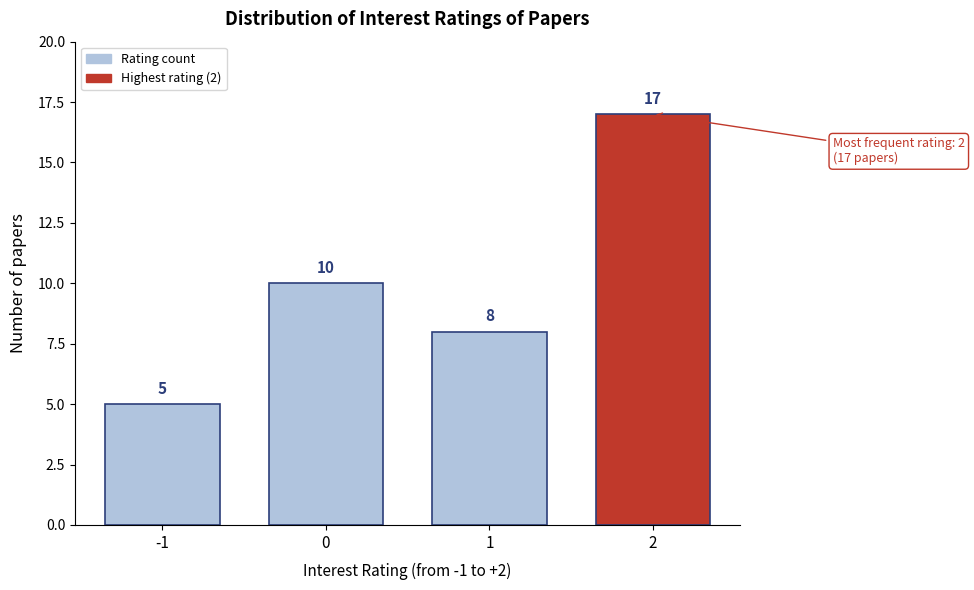

Reading left to right, transcribe all the data shown in this chart.

5	10	8	17